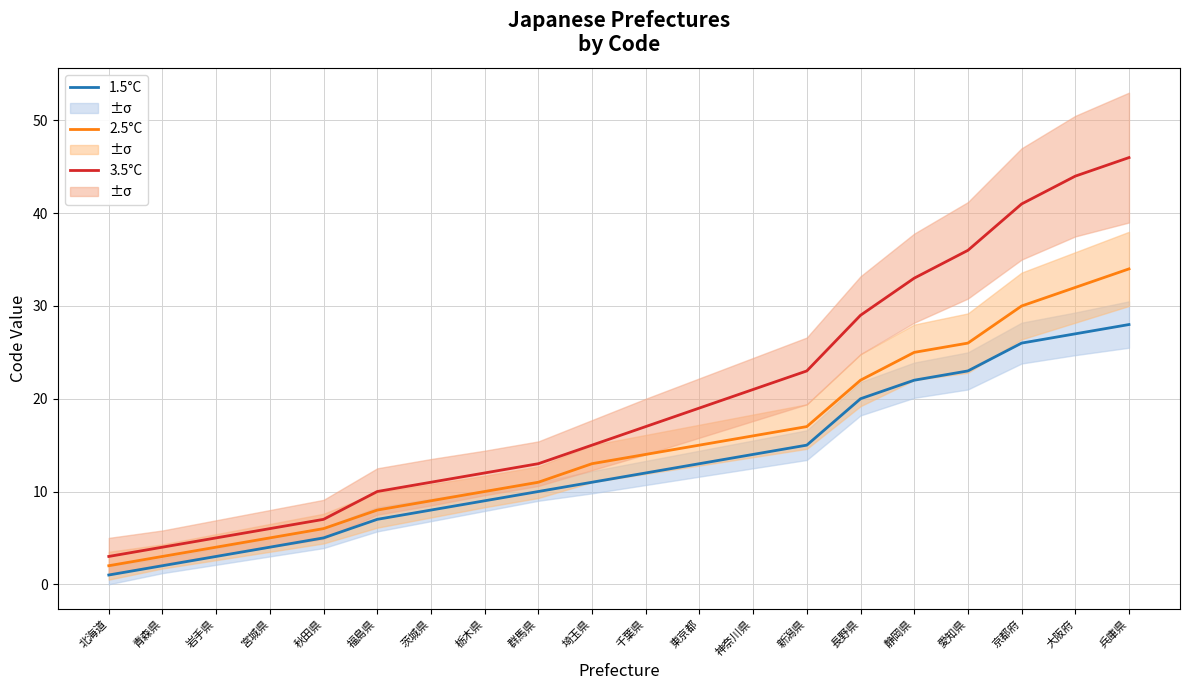

At which category is the sum across all series the highest?

兵庫県